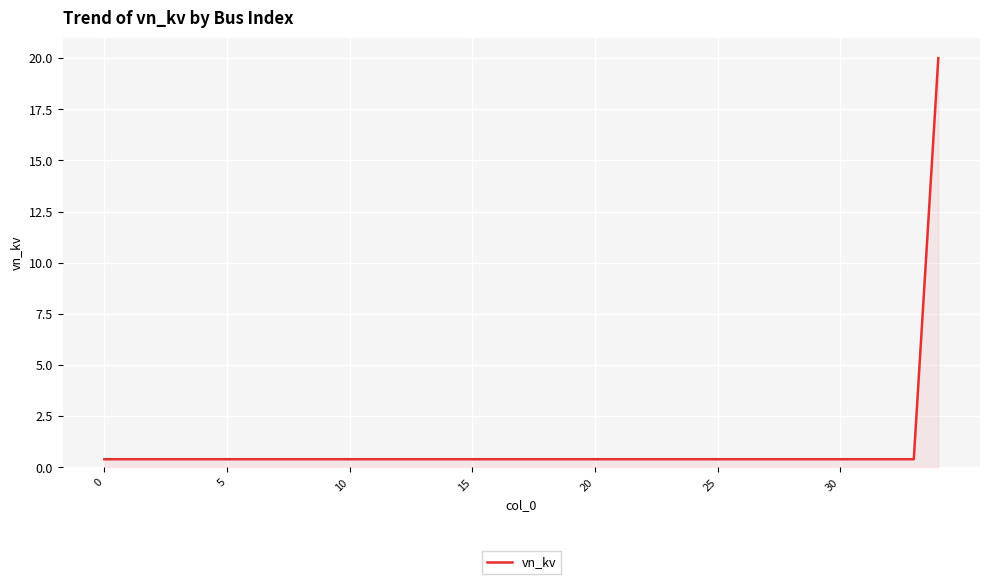

What is the sum of all values?

33.6